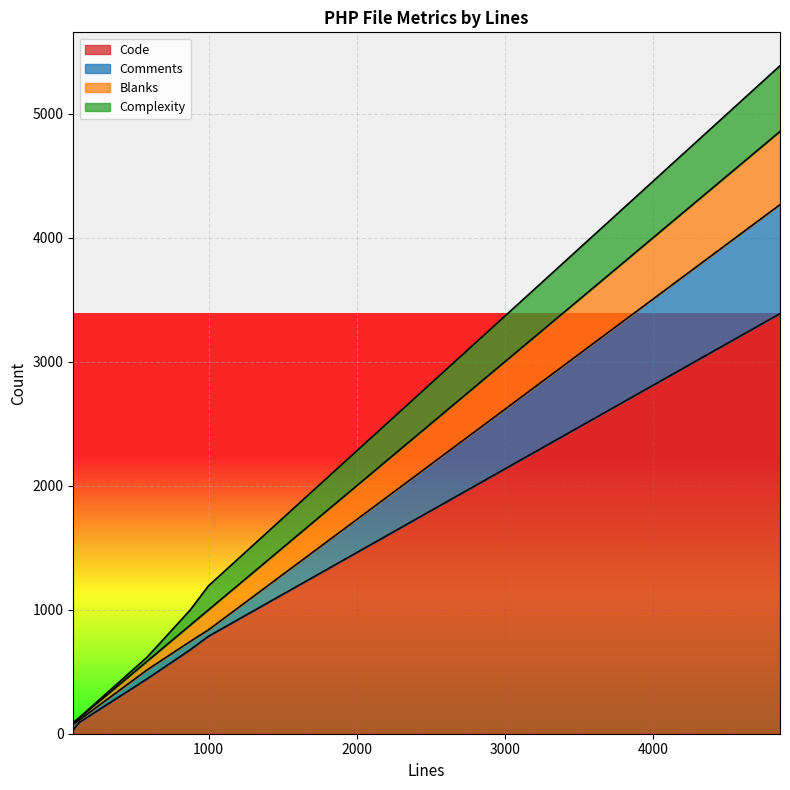

The value of Comments at 874 is 67. True or false?

True